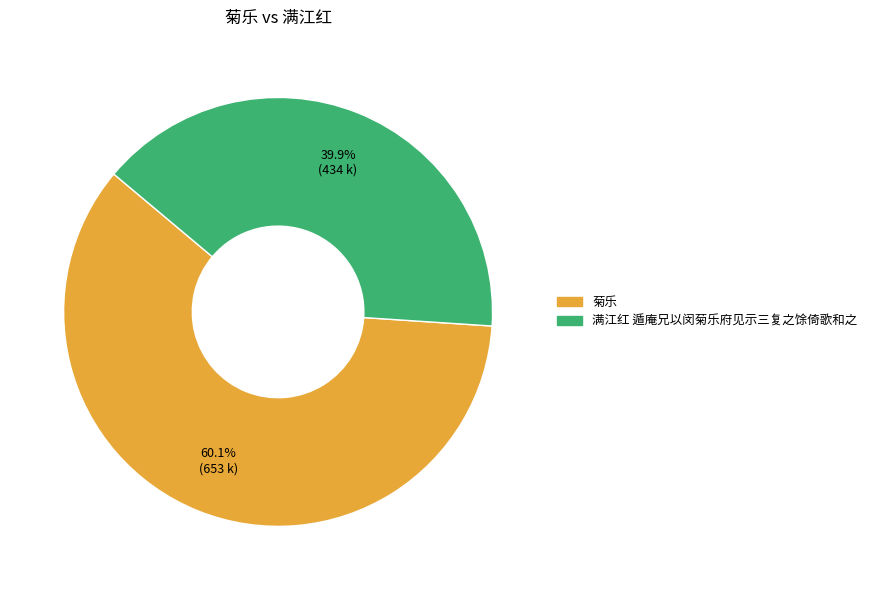

To the nearest percent, what percentage of the pie is 满江红 遁庵兄以闵菊乐府见示三复之馀倚歌和之?

40%